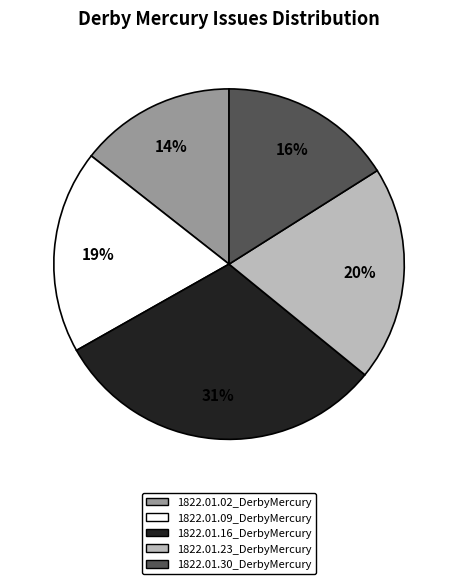

To the nearest percent, what is the average slice percentage?

20%